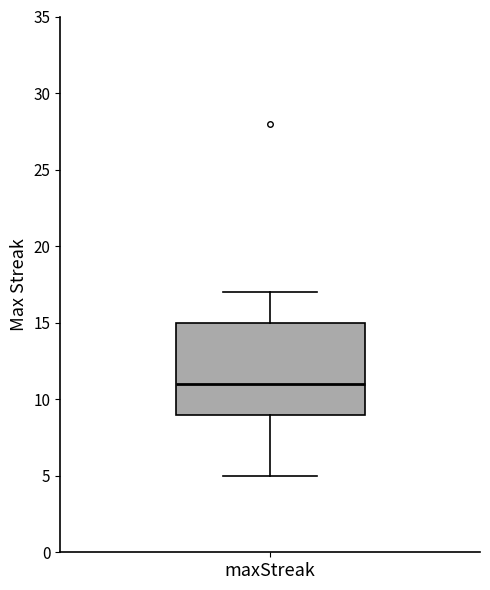

Where is the lower edge of the box for maxStreak on the y-axis? The values are not printed on the chart, so give them approximately, as read against the axis.

9